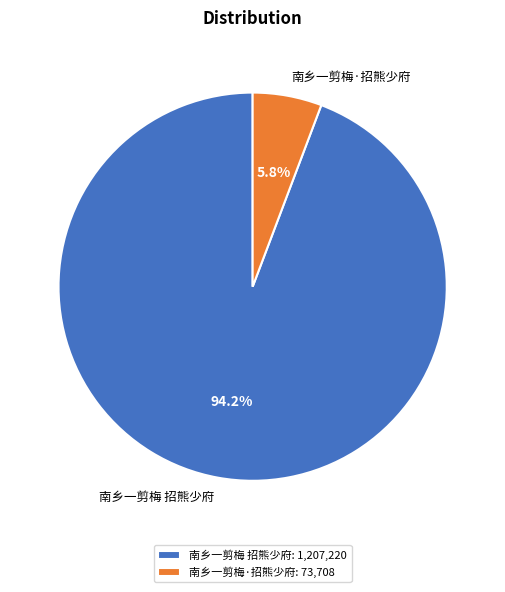

Which has a higher value, 南乡一剪梅·招熊少府 or 南乡一剪梅 招熊少府?

南乡一剪梅 招熊少府